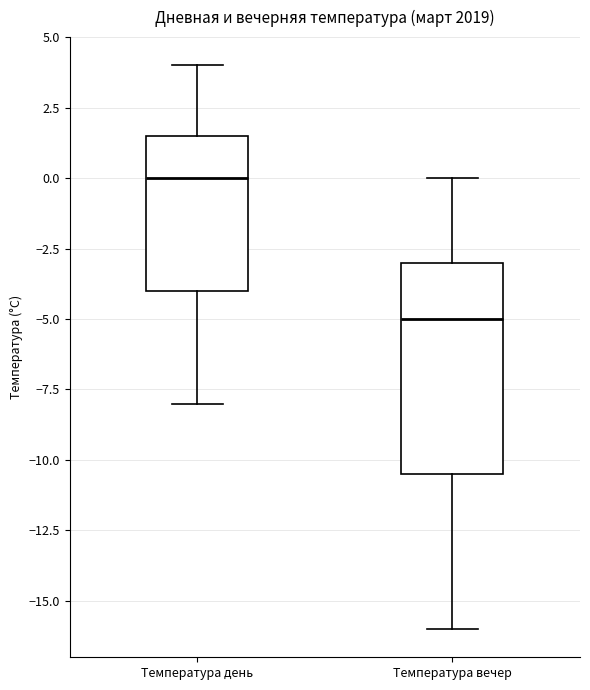

Reading left to right, transcribe this box plot: for each box, give where its median line is, the range the box spans, and where its two whiskers end, as read against the y-axis. The values are not printed on the chart, so give them approximately, as read against the axis.

Температура день: median 0.0, box -4.0 to 1.5, whiskers -8.0 to 4.0
Температура вечер: median -5.0, box -10.5 to -3.0, whiskers -16.0 to 0.0